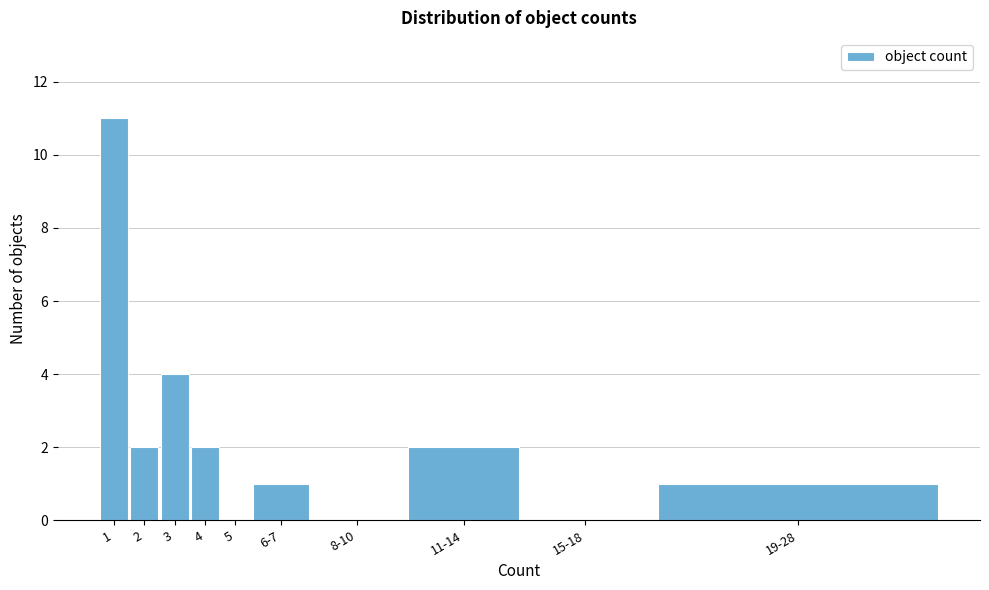

Reading right to left, list all the values displayed in this chart.

19-28=1	15-18=0	11-14=2	8-10=0	6-7=1	5=0	4=2	3=4	2=2	1=11